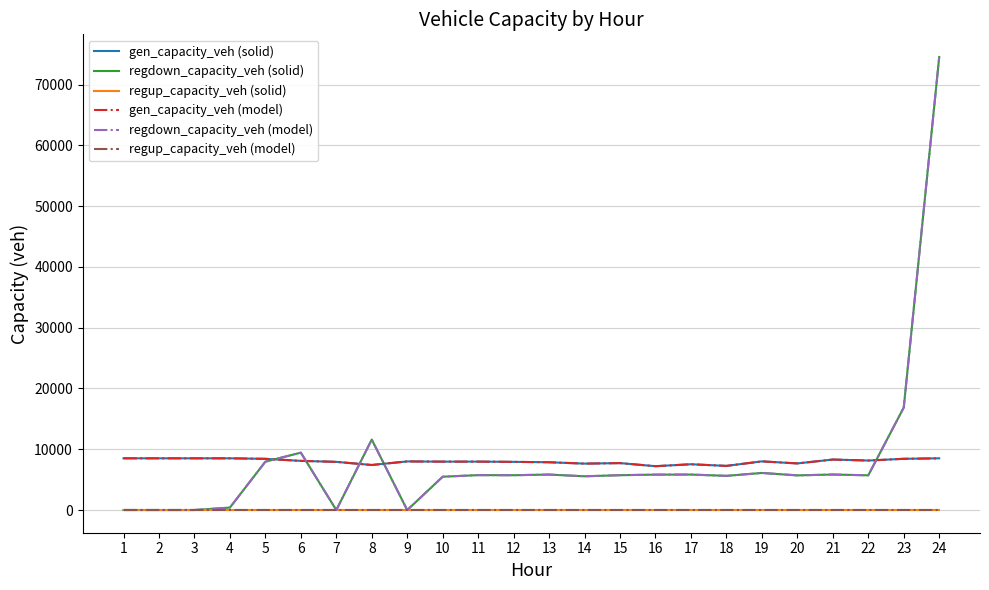

Is this an area chart (filled region under the line)?

No